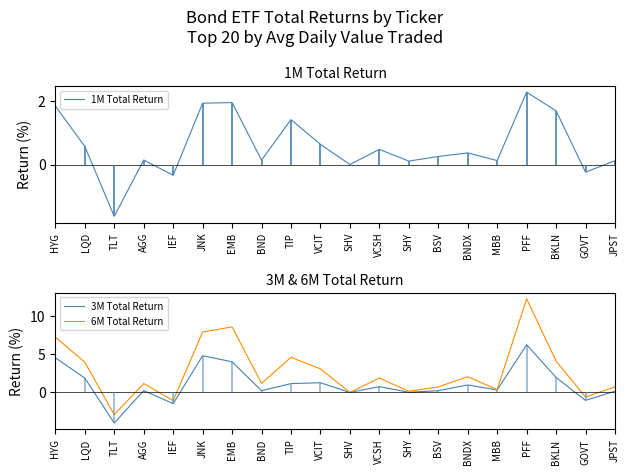

List the series in order of their peak value, highest first.

6M Total Return, 3M Total Return, 1M Total Return